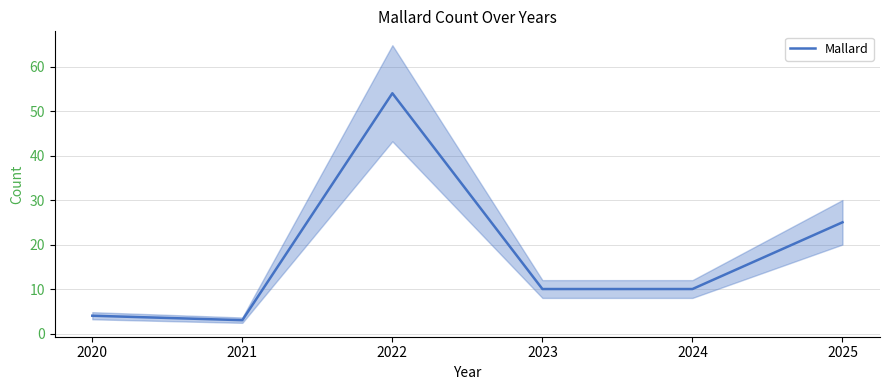

Rank the categories by value from highest to lowest.

2022, 2025, 2023, 2024, 2020, 2021